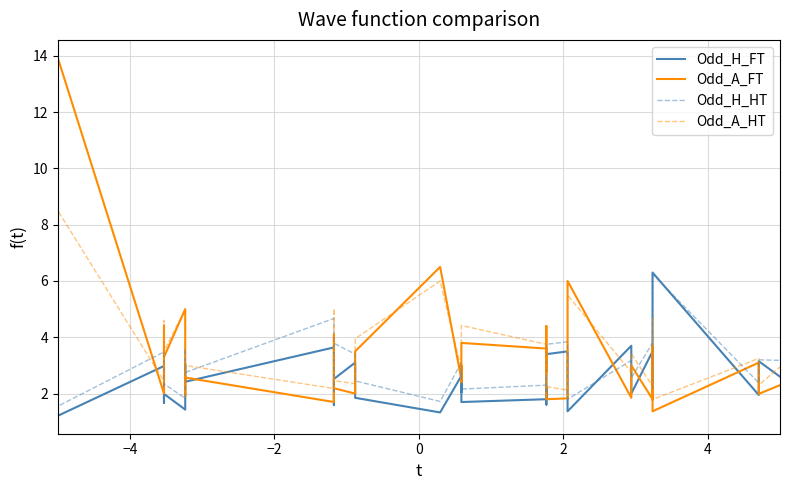

What is the lowest value of the Odd_H_HT series?

1.6